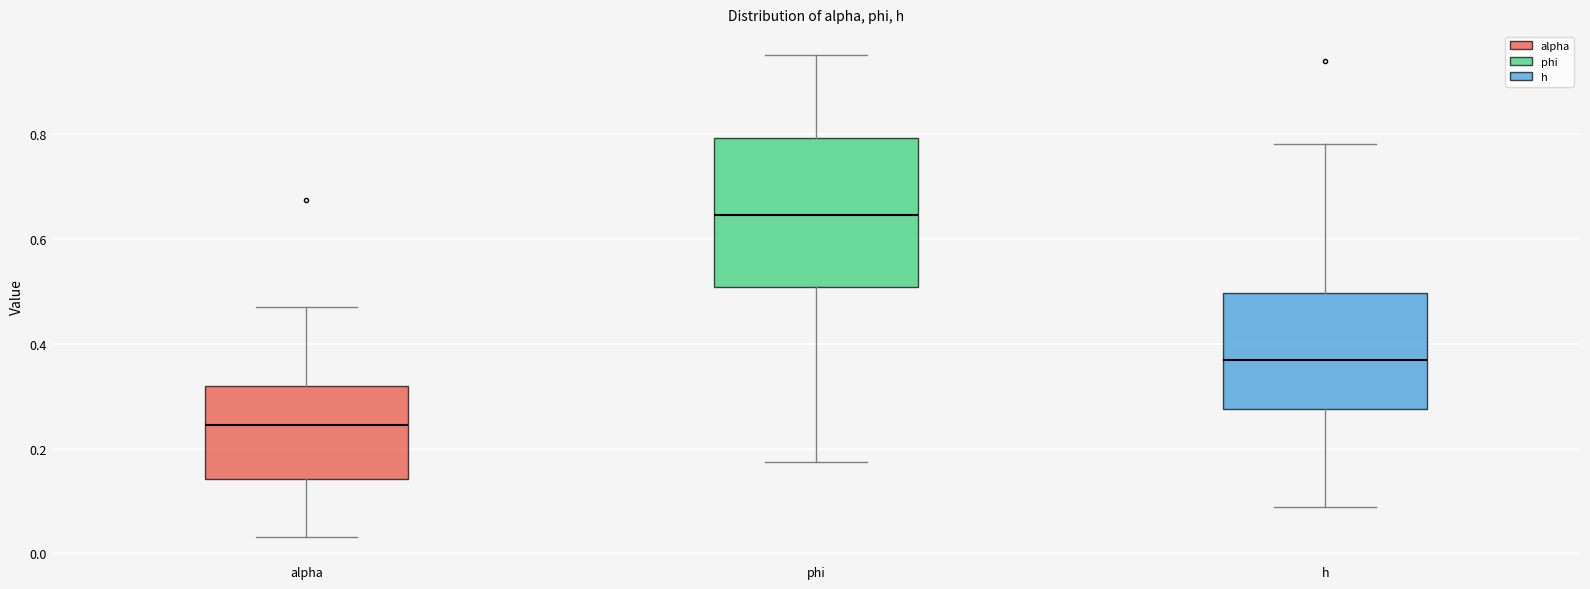

Reading left to right, read every box against the y-axis: the position of its median line, the range the box covers, and the ends of its whiskers. The values are not printed on the chart, so give them approximately, as read against the axis.

alpha: median 0.24, box 0.14 to 0.32, whiskers 0.04 to 0.46
phi: median 0.64, box 0.50 to 0.80, whiskers 0.18 to 0.96
h: median 0.36, box 0.28 to 0.50, whiskers 0.08 to 0.78